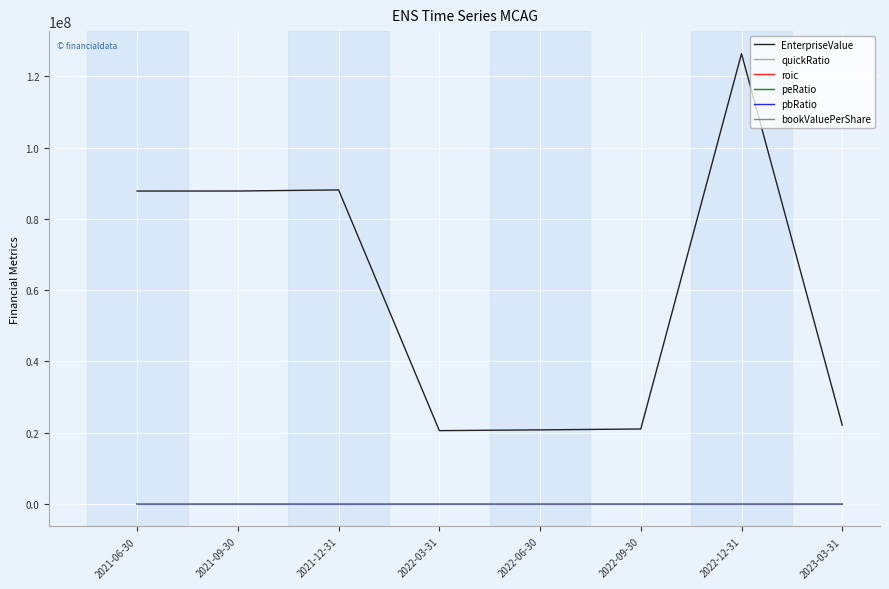

What is the difference between the maximum and minimum values in the roic series?

94.0